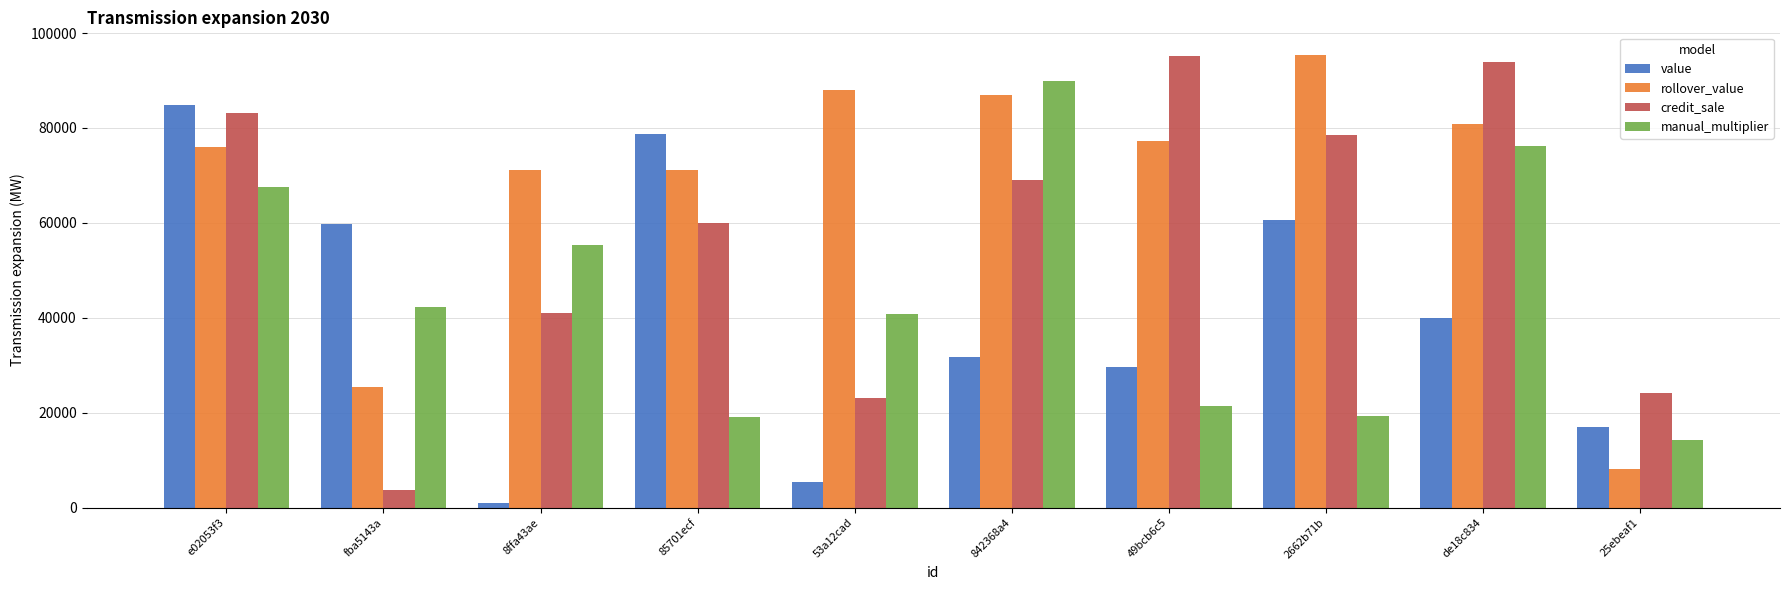

At which label does credit_sale first exceed 69124?

e02053f3